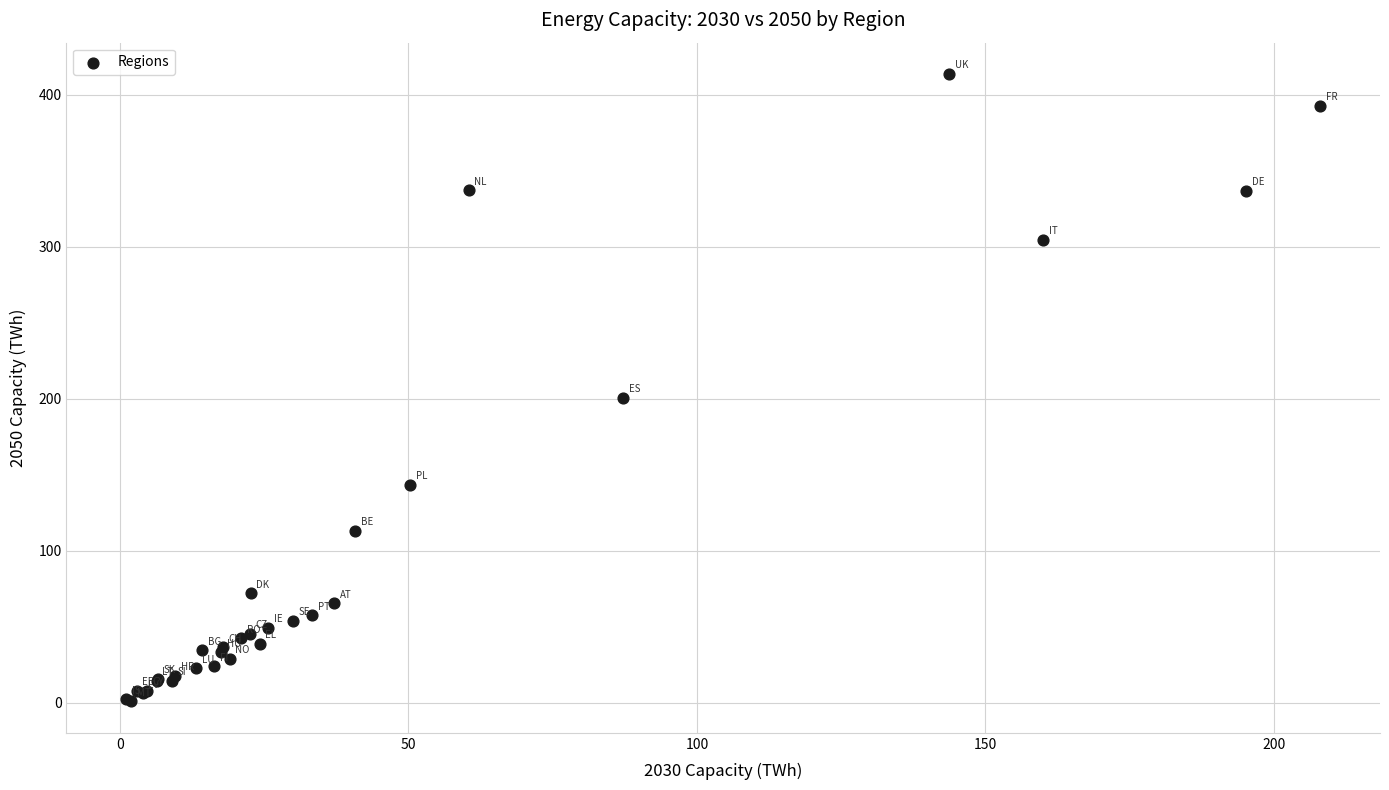

What Y value in the scatter plot is closest to 207?

200.5